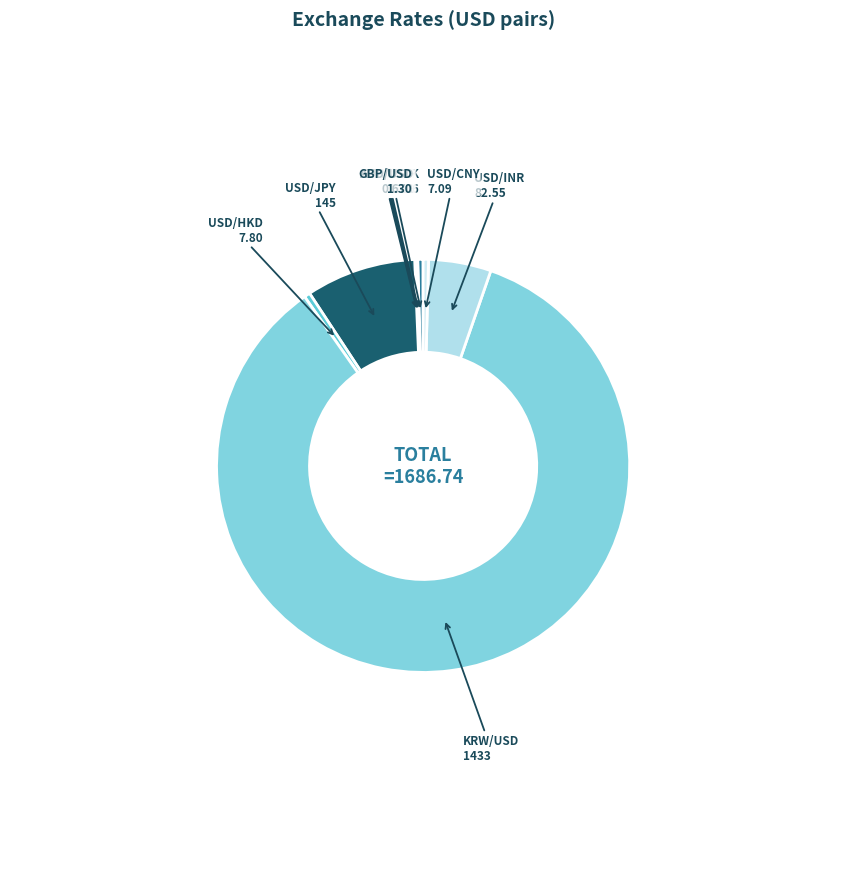

Do USD/CNY and USD/HKD together represent more than half of the pie?

No